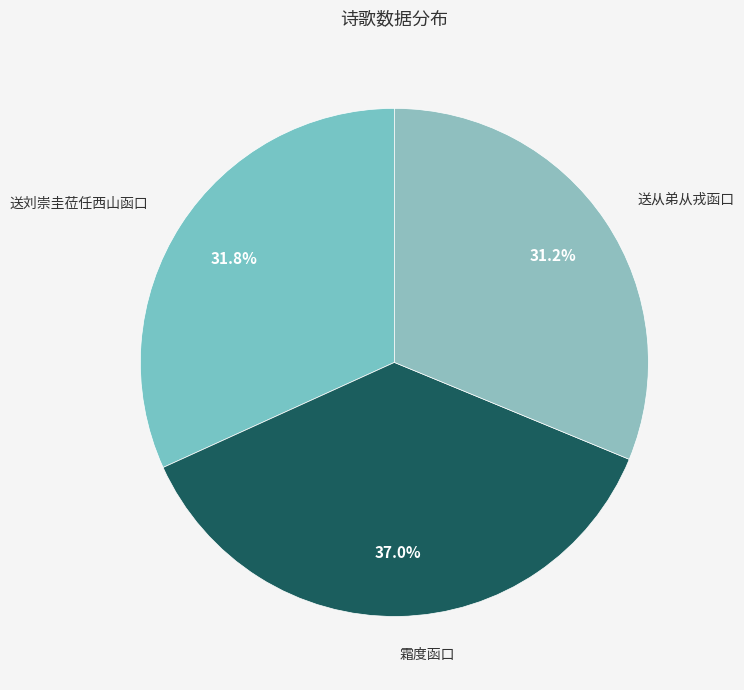

What portion of the pie excludes 送刘崇圭莅任西山函口?

68.2%